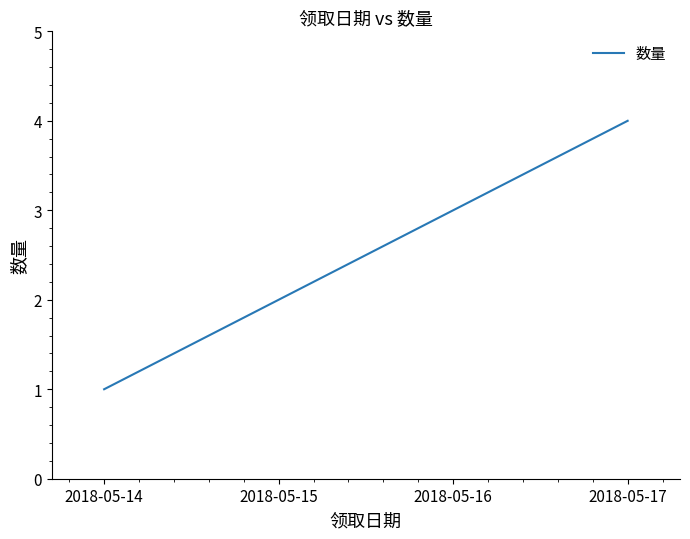

Between 2018-05-17 and 2018-05-16, which is larger?

2018-05-17